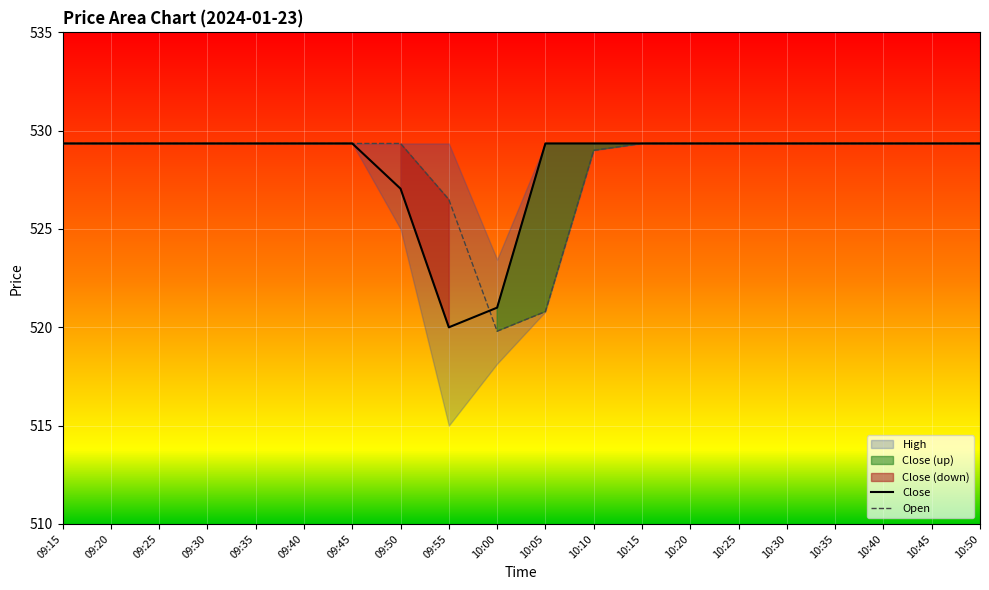

Which series has the widest spread of values?

Open